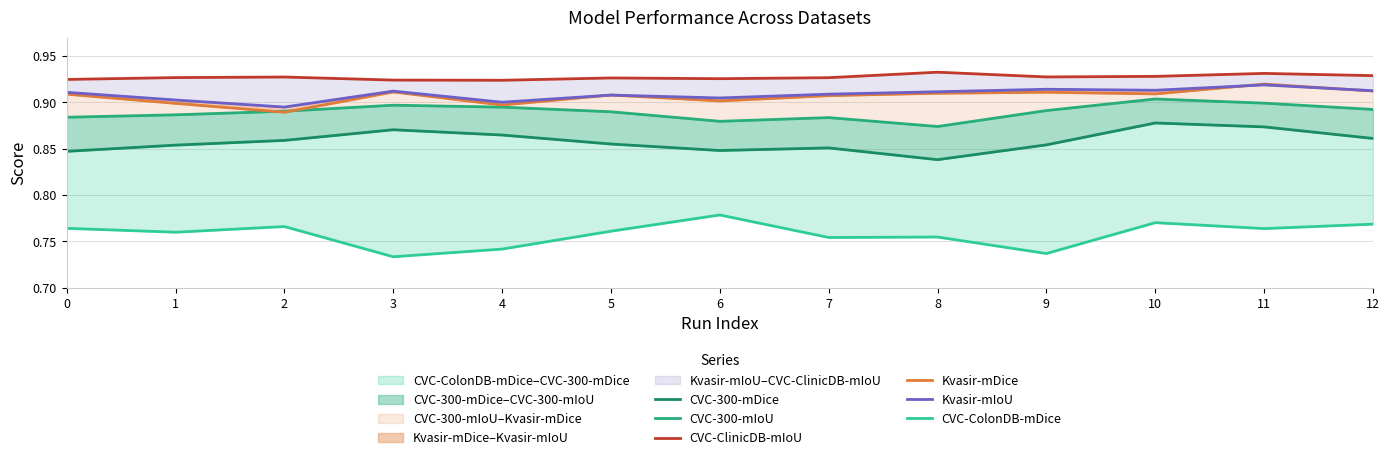

The value of CVC-ClinicDB-mIoU at 3 is 1.4. True or false?

False